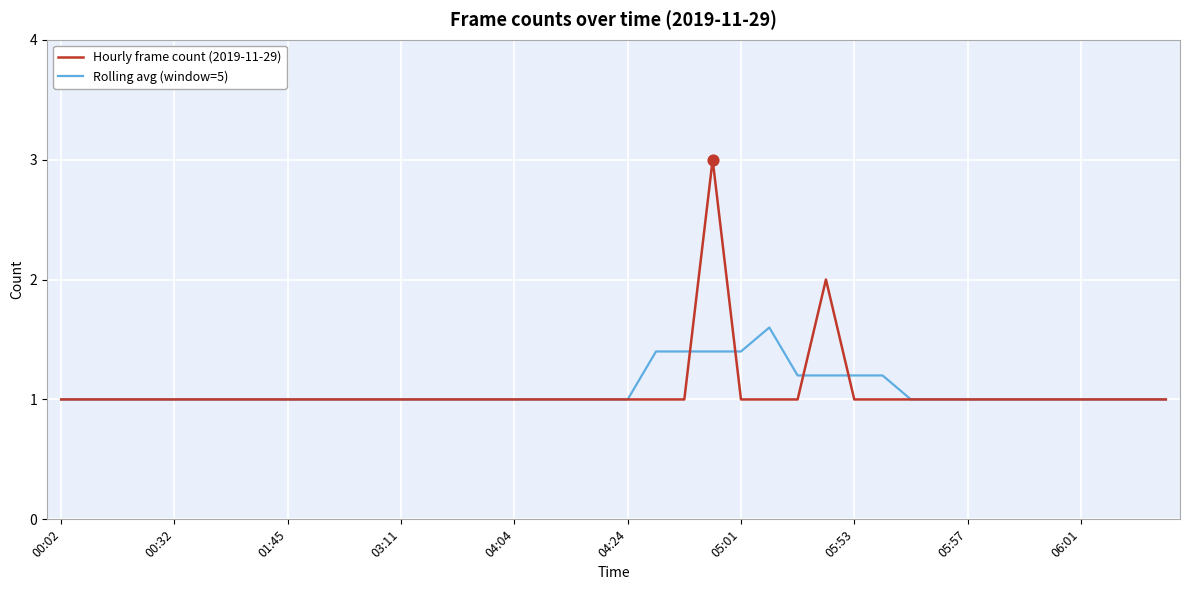

Which series has the widest spread of values?

Hourly frame count (2019-11-29)